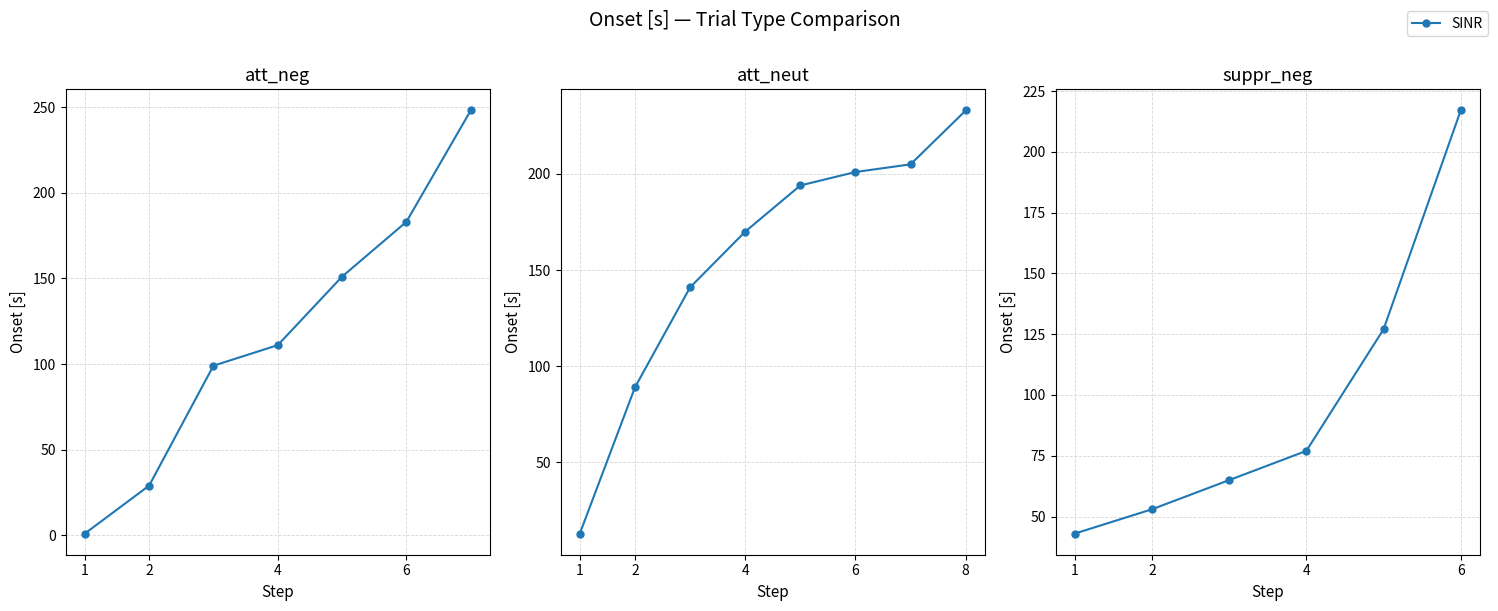

Count the number of data series in this chart.

1